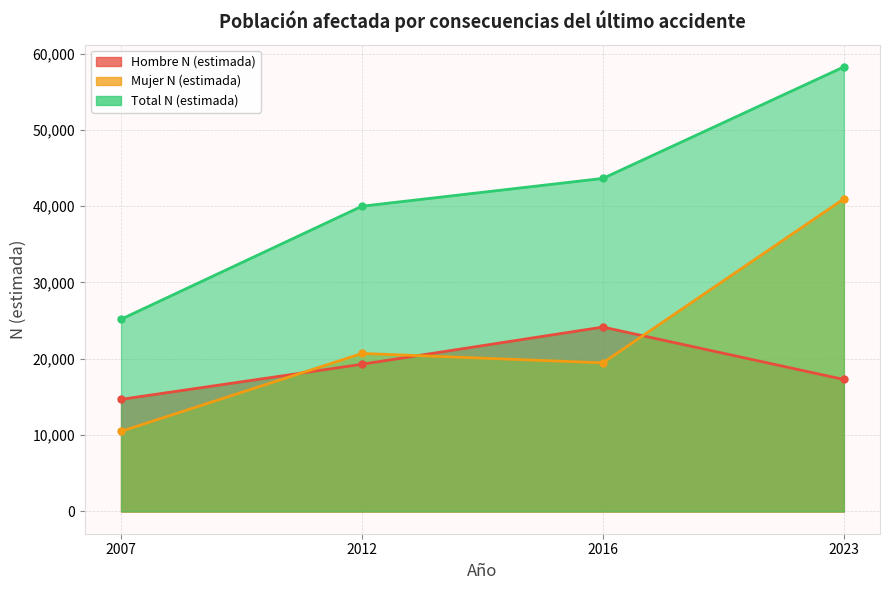

What is the difference between the second highest and second lowest values in the Total N (estimada) series?

3641